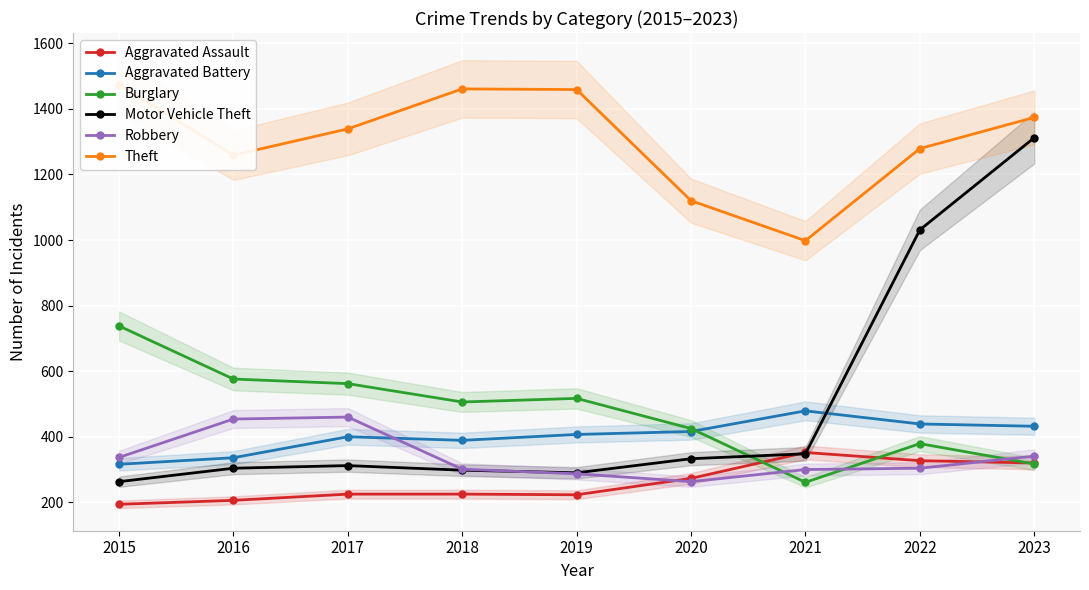

How many interior local peaks does the Aggravated Battery series have?

2